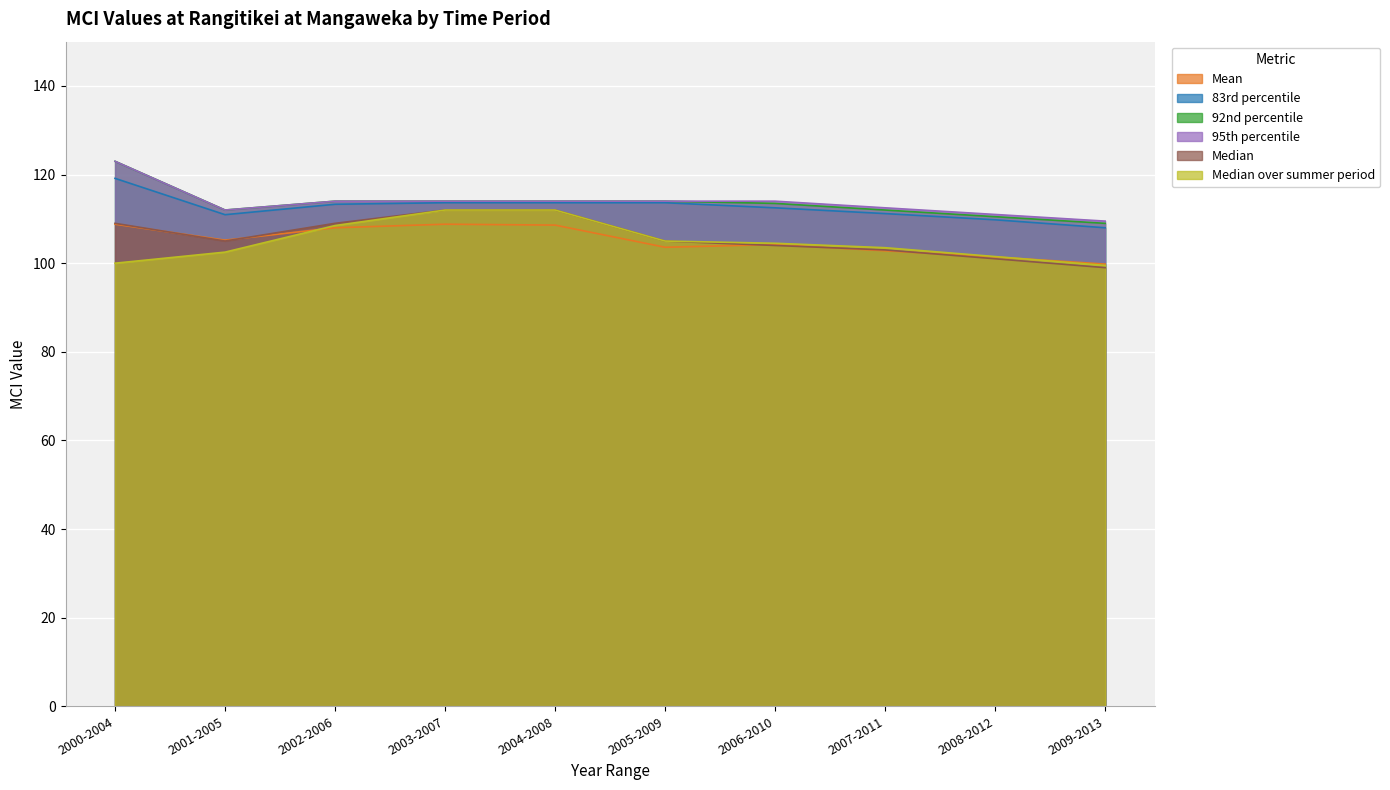

At which category is the sum across all series the highest?

2000-2004